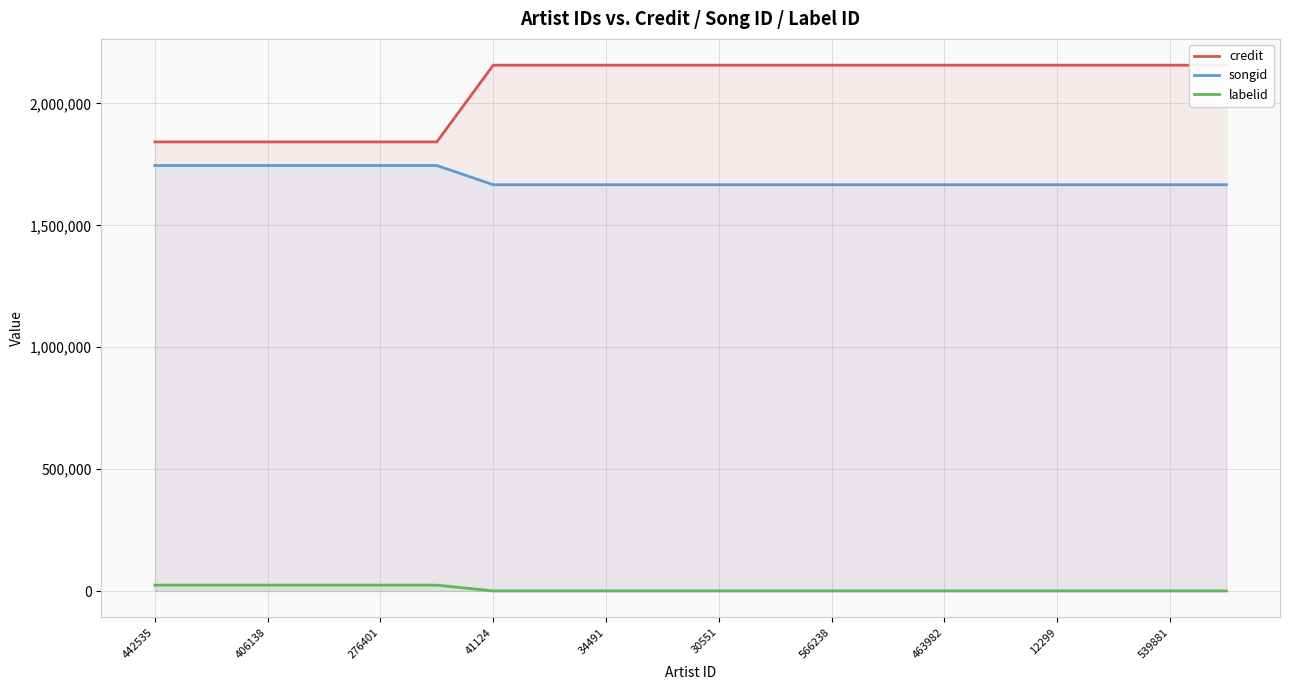

Does the chart display data point markers on the line(s)?

No